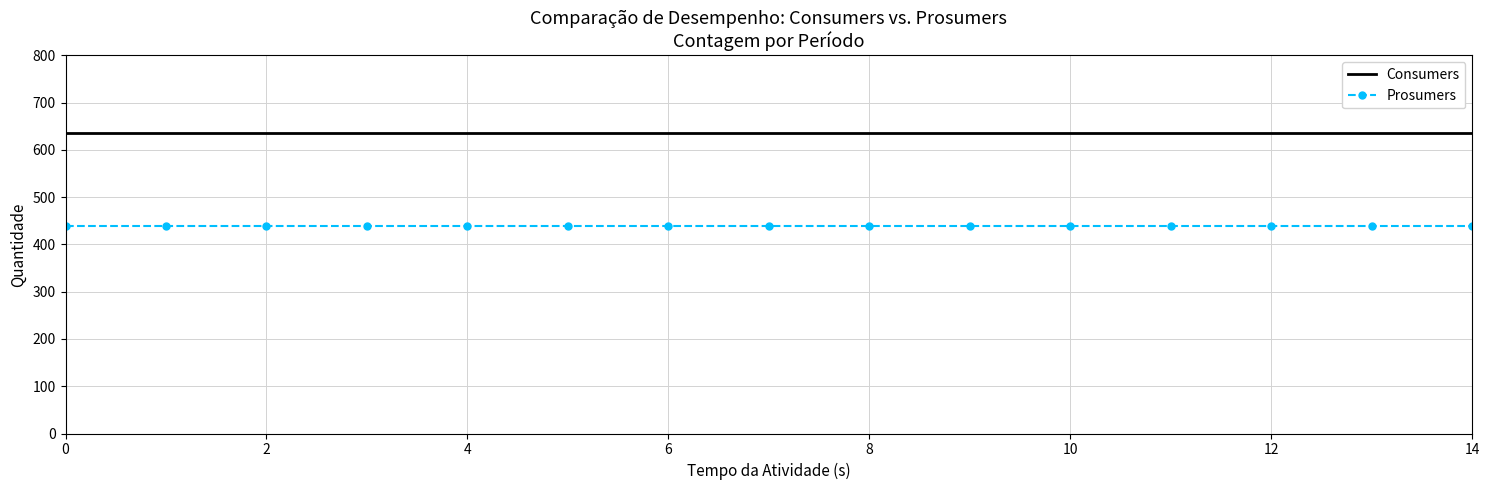

List the series in order of their peak value, highest first.

Consumers, Prosumers